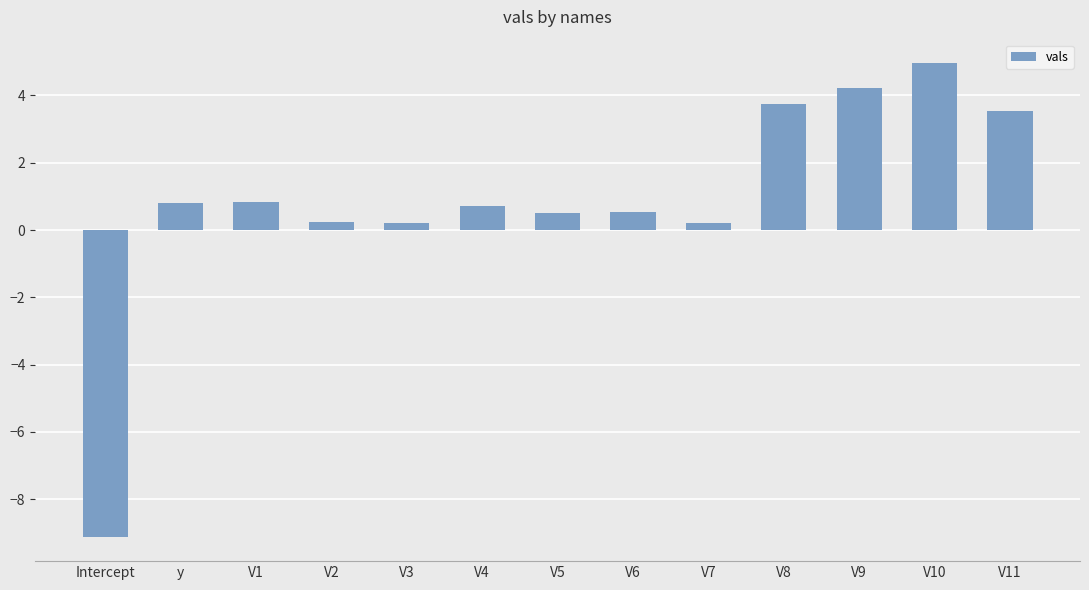

Reading right to left, what are all the values shown in this chart?

3.5	5.0	4.2	3.8	0.2	0.5	0.5	0.7	0.2	0.2	0.8	0.8	-9.1